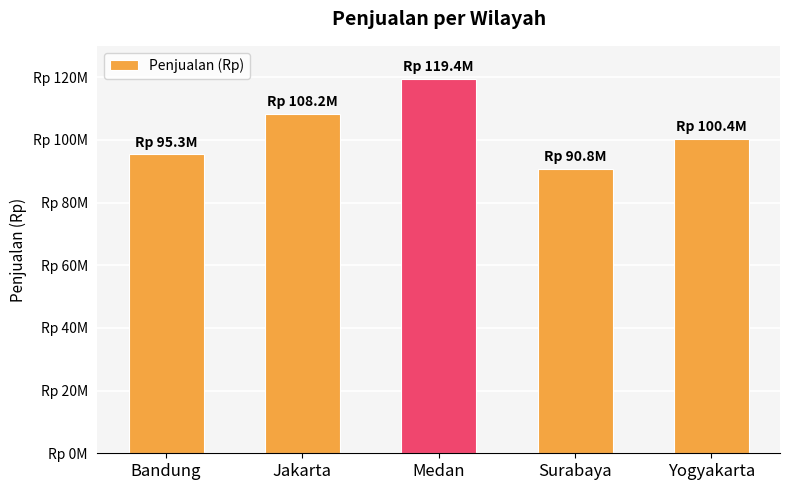

How many categories are shown in the chart?

5